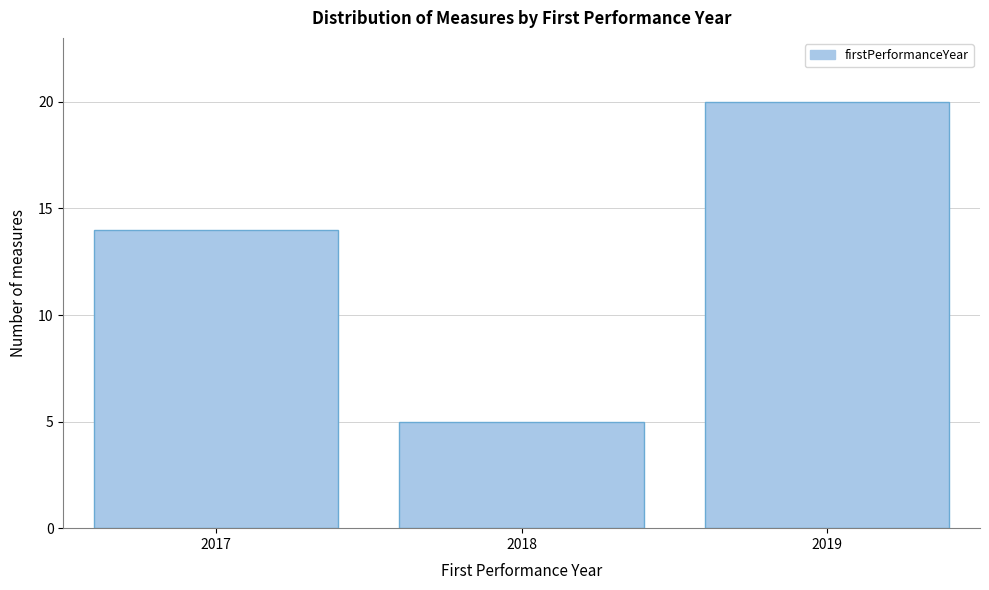

Reading right to left, list all the values displayed in this chart.

2019=20	2018=5	2017=14